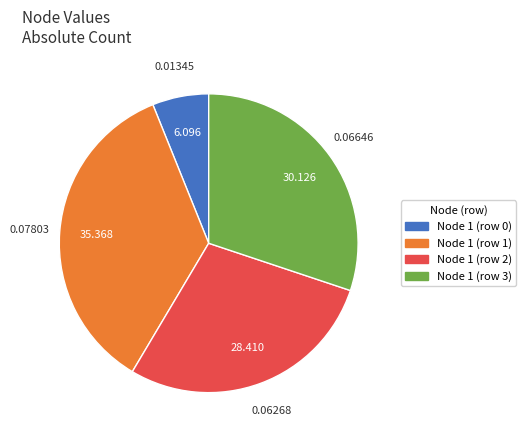

Is there any slice that represents more than half of the pie?

No